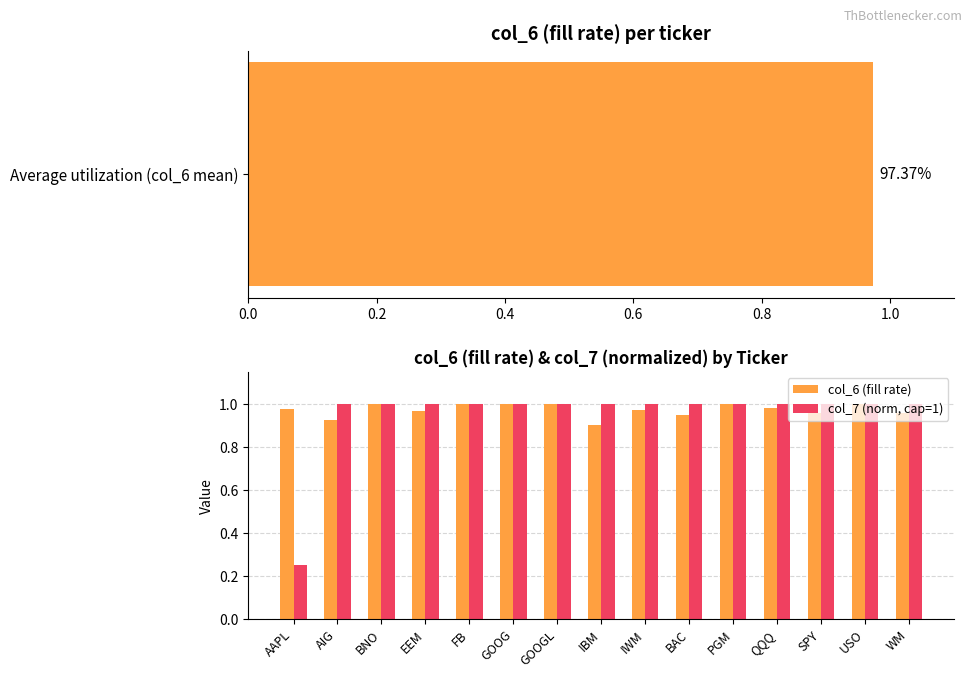

At how many categories does at least one series exceed 0?

15